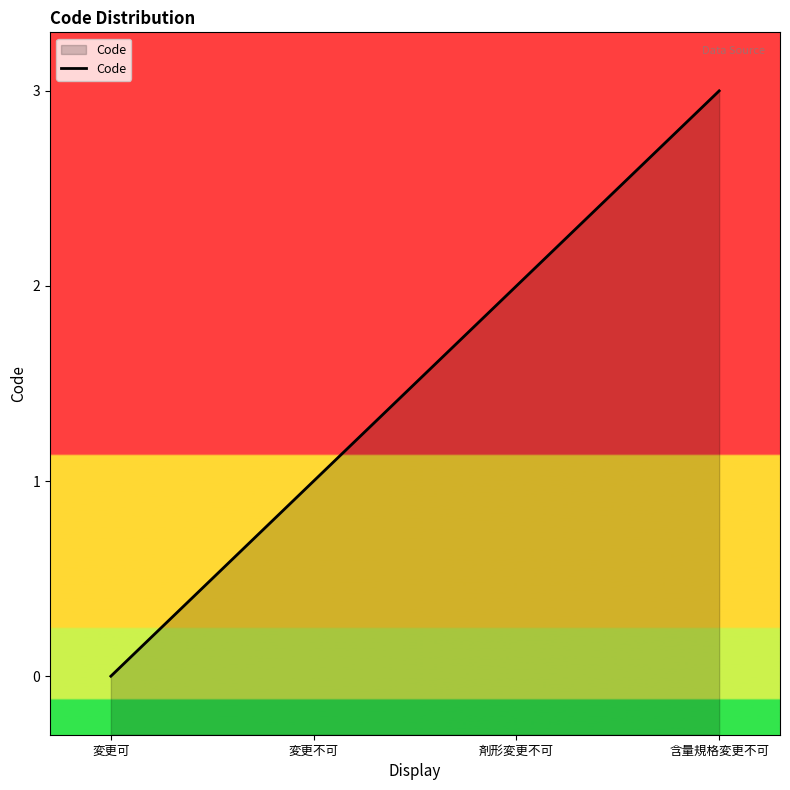

True or false: the data shows 0 at 変更可.

True